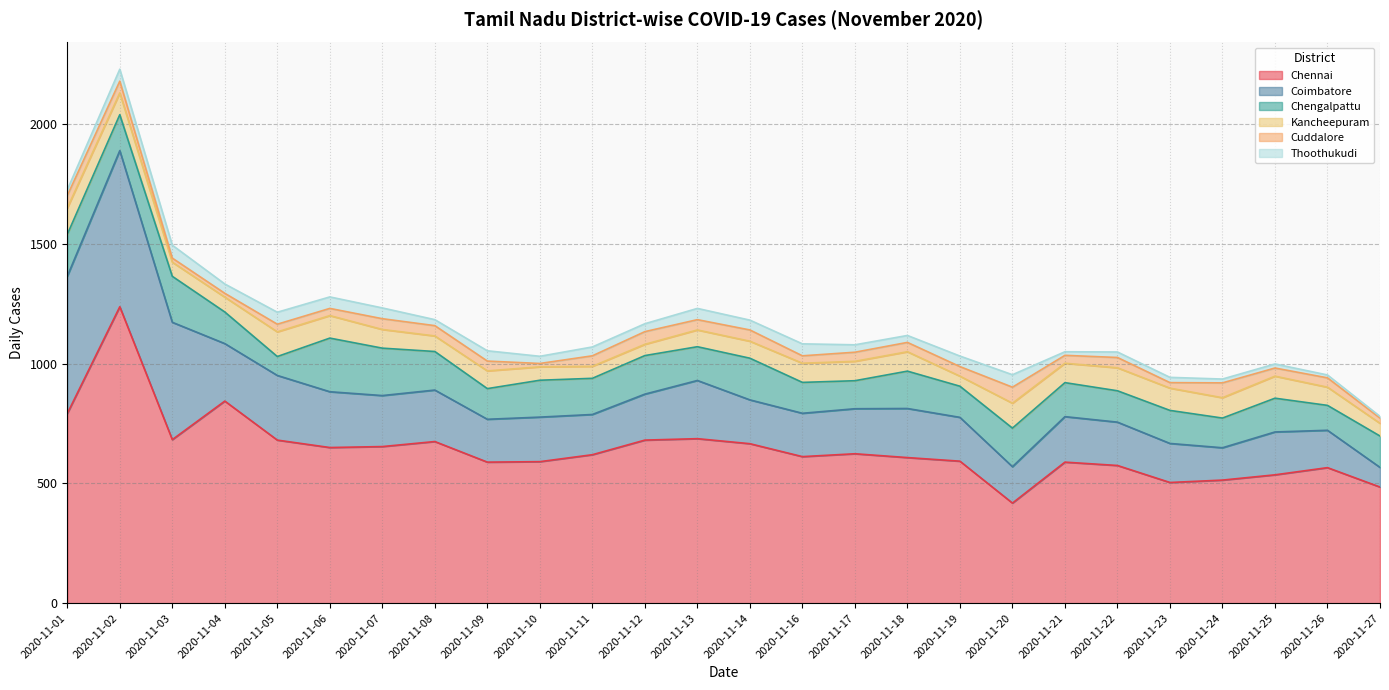

True or false: Coimbatore and Thoothukudi intersect in this chart.

False